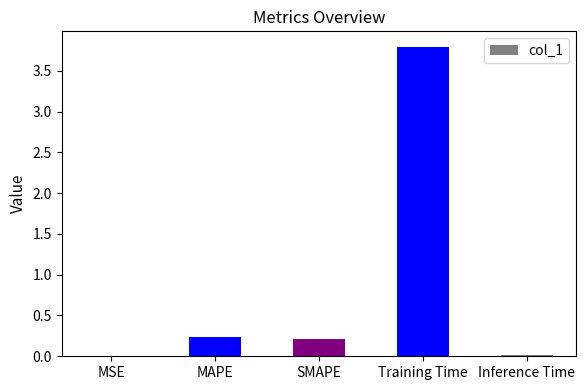

What is the greatest value displayed?

3.8